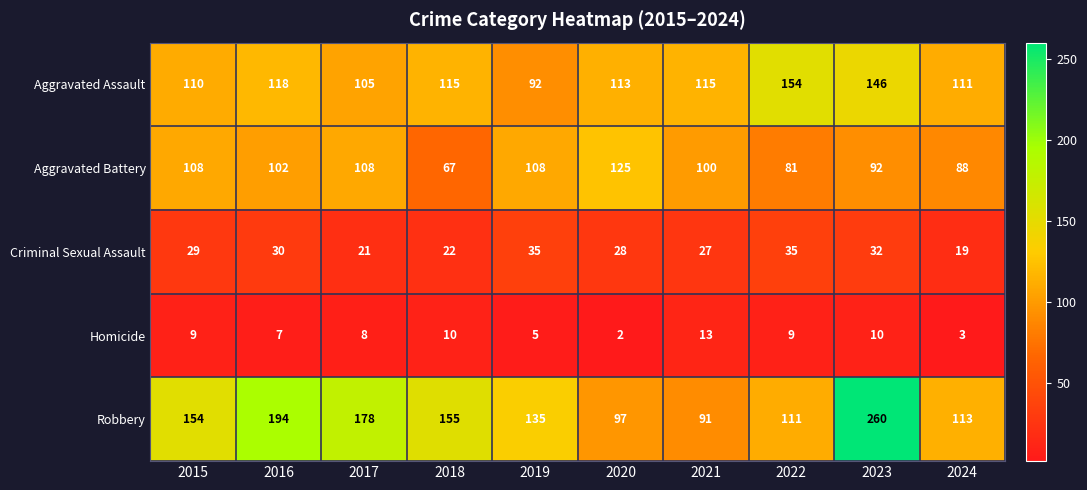

True or false: Criminal Sexual Assault has a value of 10 at 2023.

False